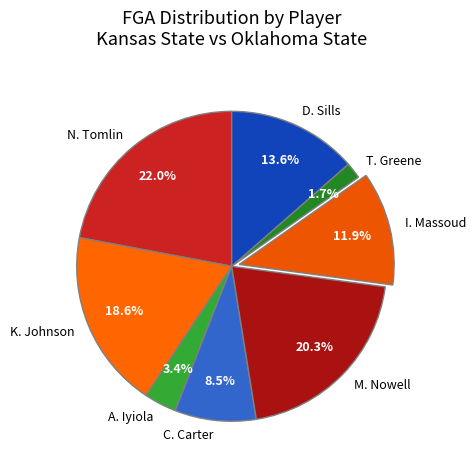

To the nearest percent, what percentage of the pie is M. Nowell?

20%